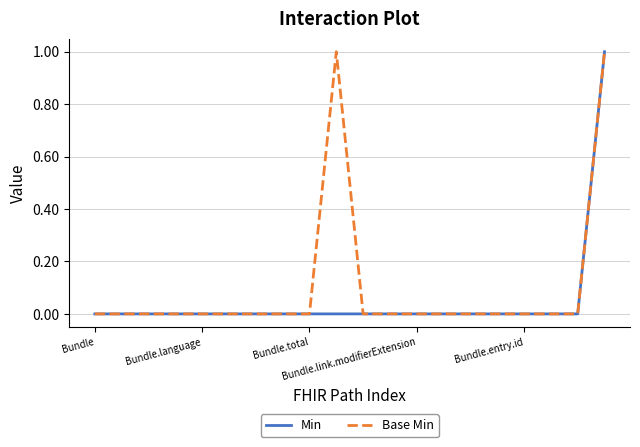

List the series in order of their overall mean, lowest first.

Min, Base Min